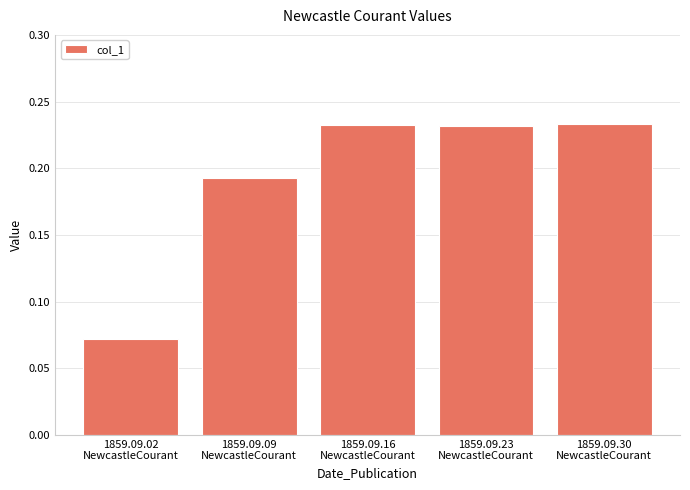

The value at 1859.09.23
NewcastleCourant is 0.1. True or false?

False